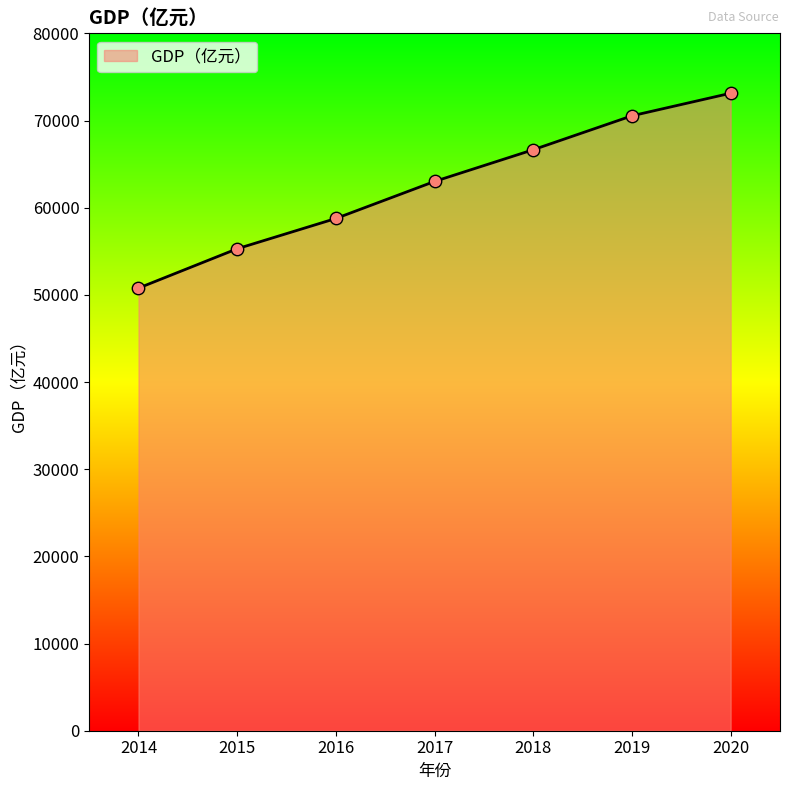

Between 2014 and 2016, which is larger?

2016